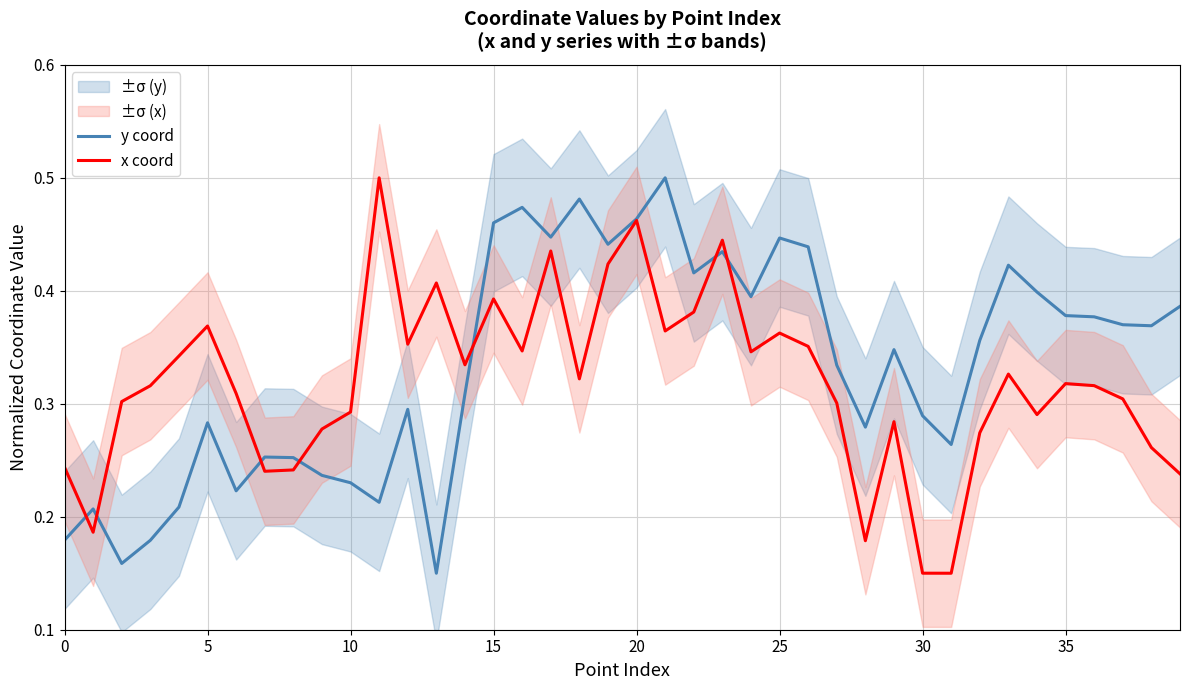

Is it true that x coord equals 0.4 at 19?

True